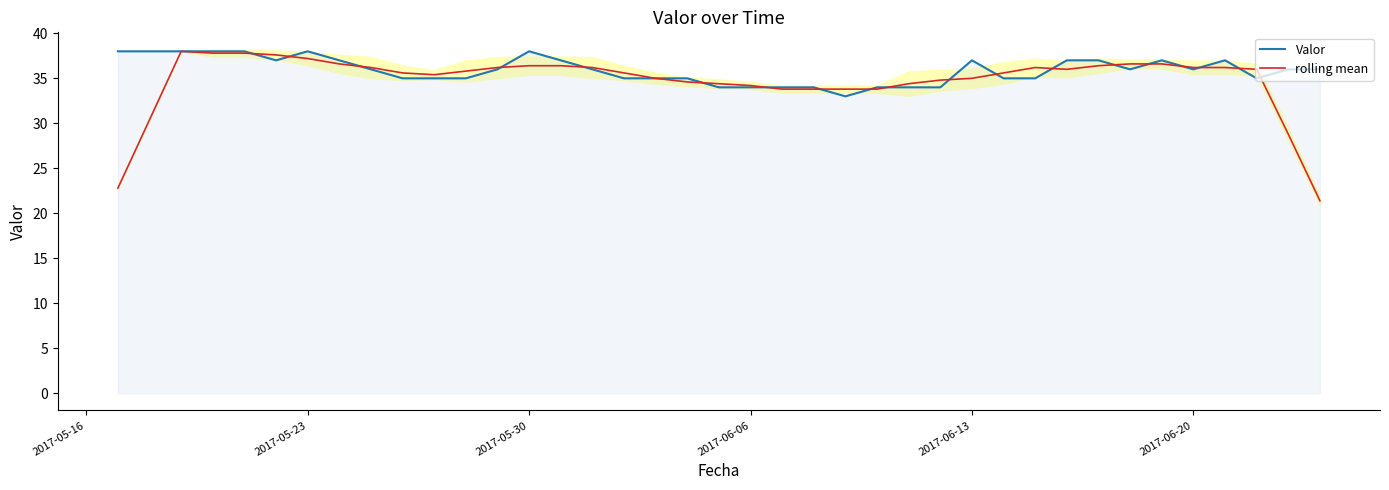

What is the lowest value of the Valor series?

33.0